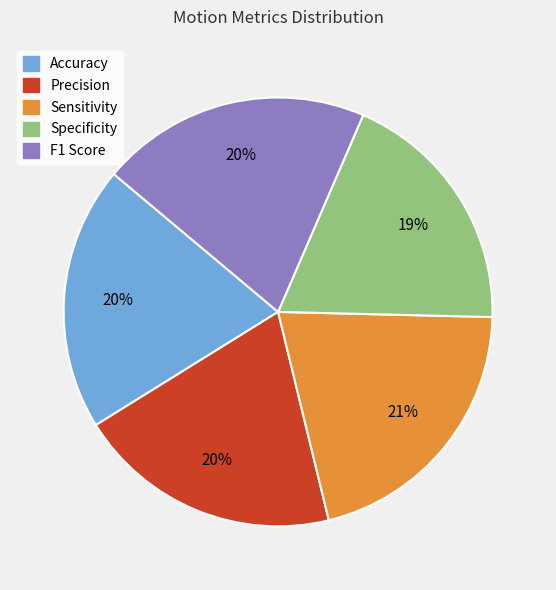

Does Precision account for over 50% of the chart?

No